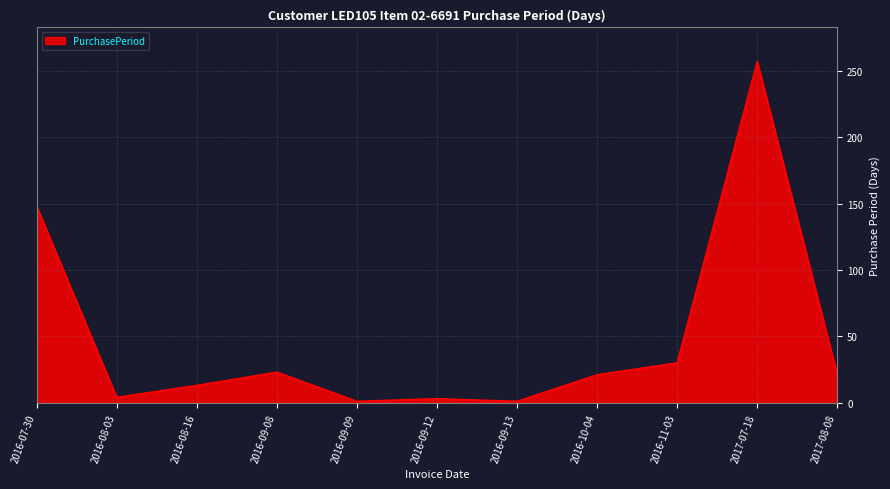

What is the difference between the maximum and minimum values?

256